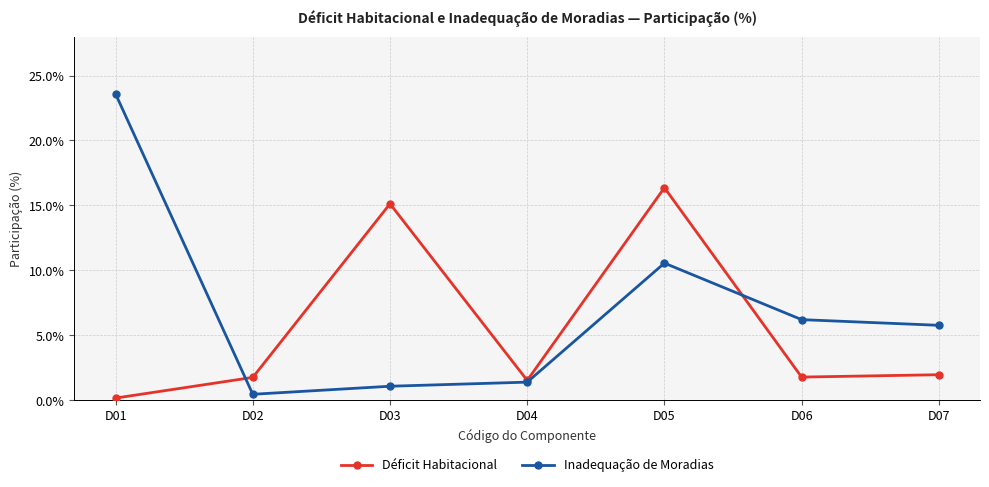

Where is the first local minimum for Inadequação de Moradias?

D02